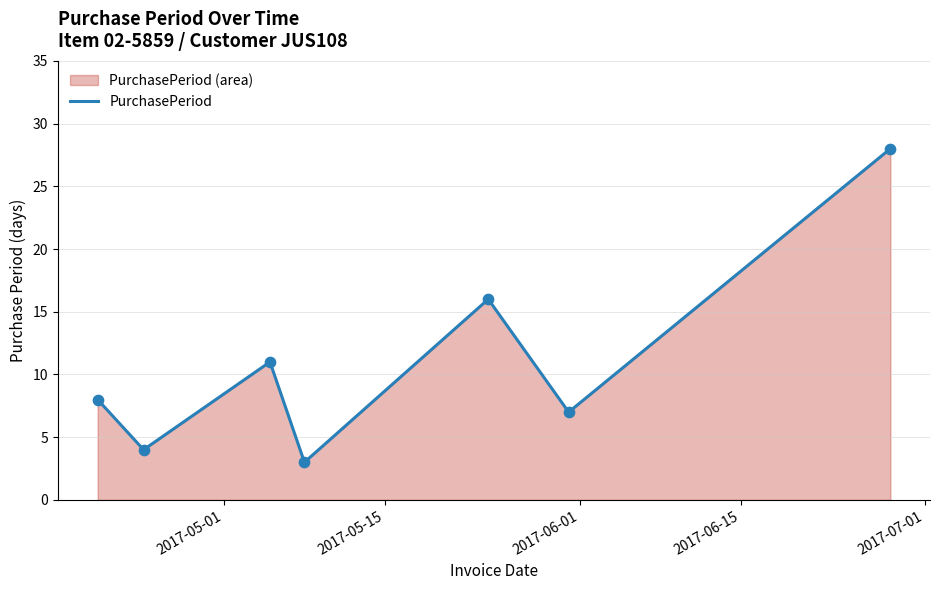

What is the difference between the maximum and minimum values?

25